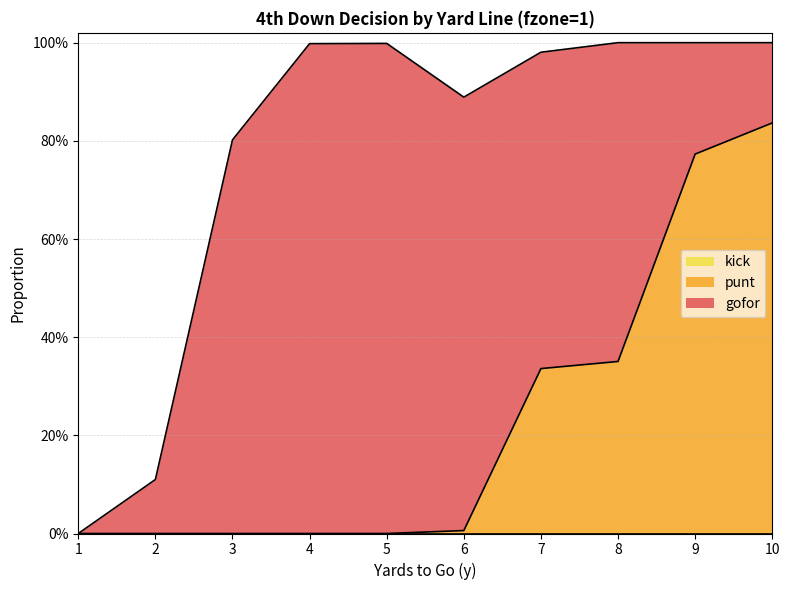

Which series has the largest total across all categories?

gofor